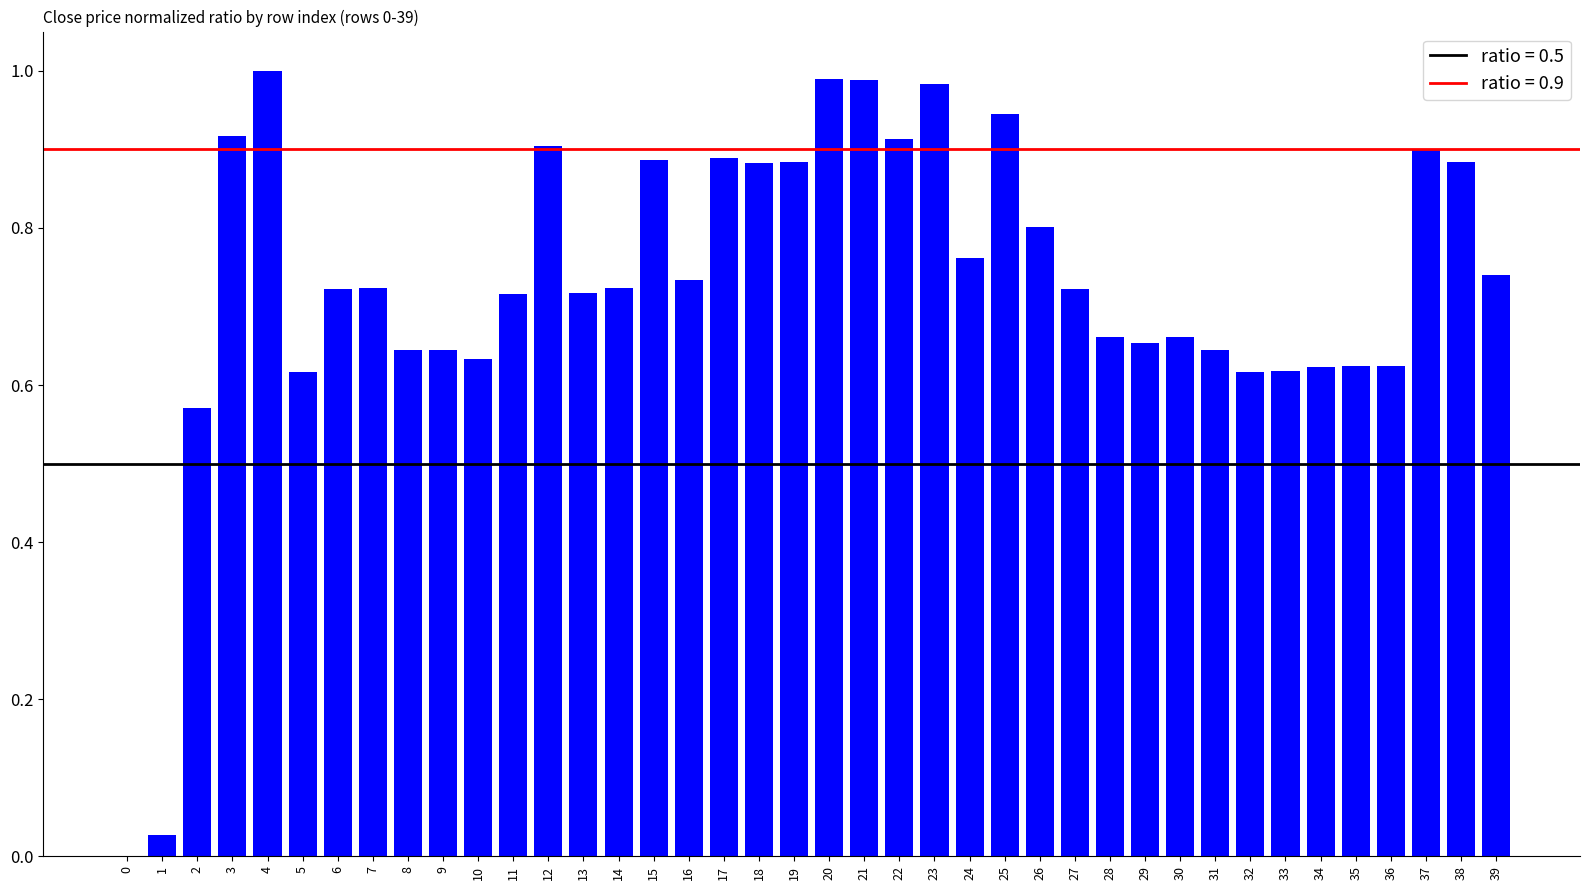

Is it true that the value at 24 is 1.2?

False